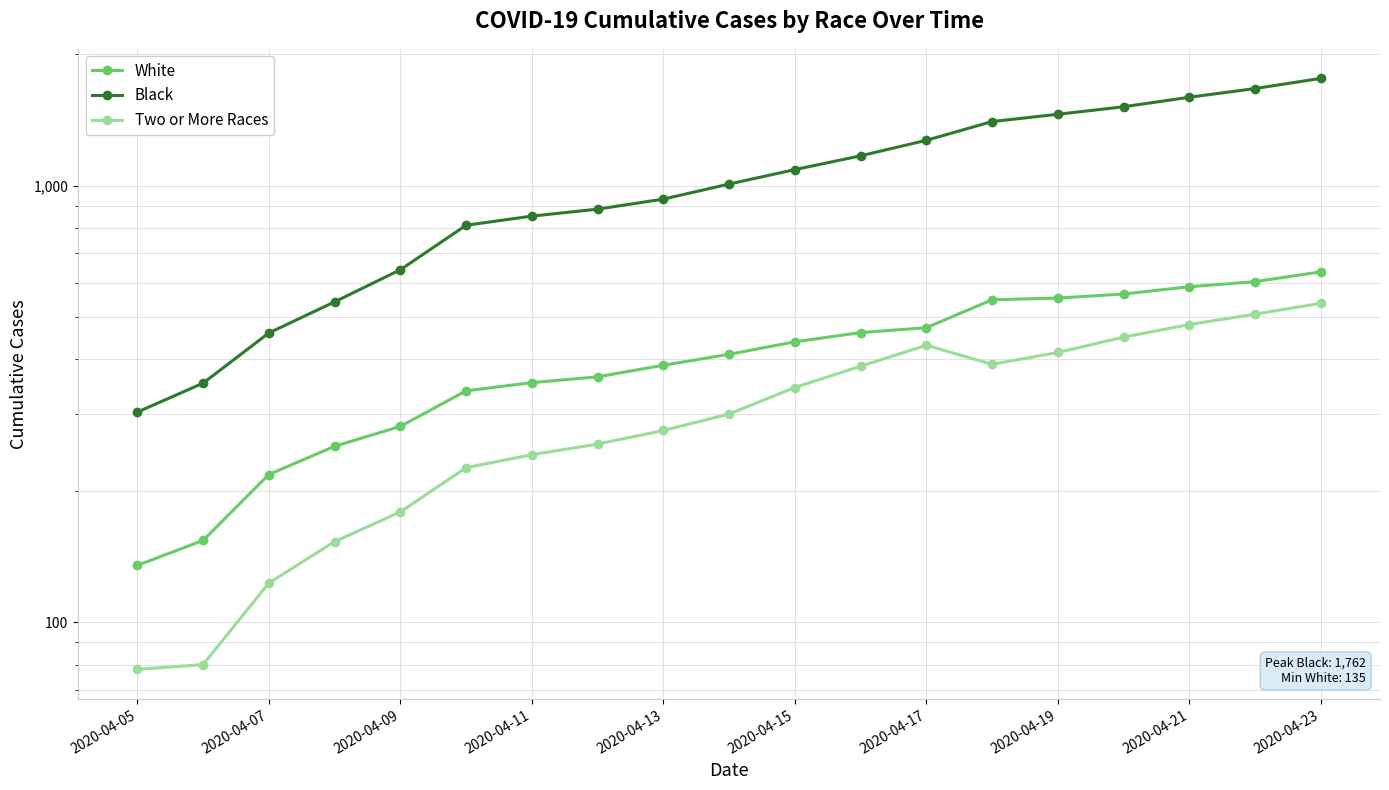

List the series in order of their peak value, highest first.

Black, White, Two or More Races